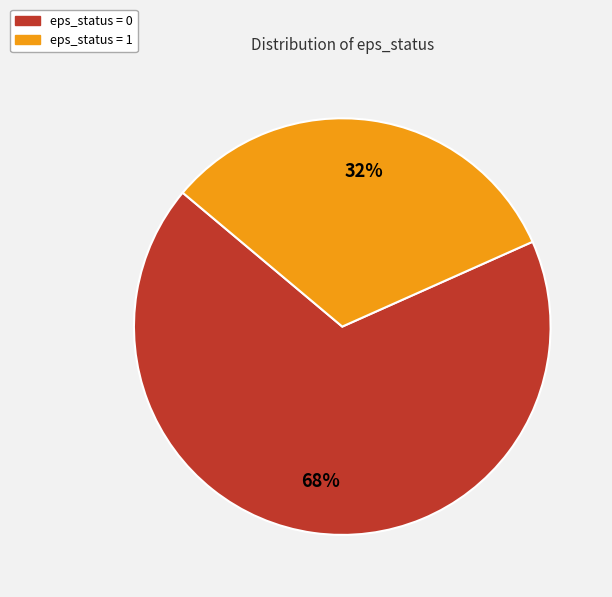

True or false: eps_status = 1 accounts for 32% of the total.

True